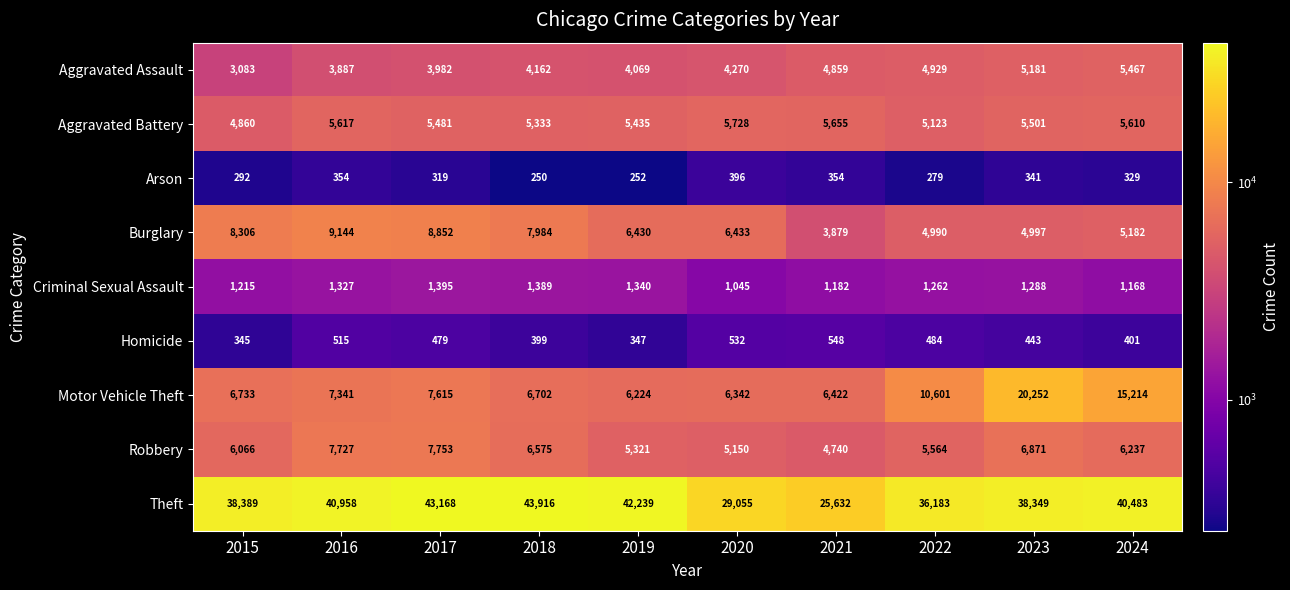

Rank the series at 2020 from lowest to highest value.

Arson, Homicide, Criminal Sexual Assault, Aggravated Assault, Robbery, Aggravated Battery, Motor Vehicle Theft, Burglary, Theft